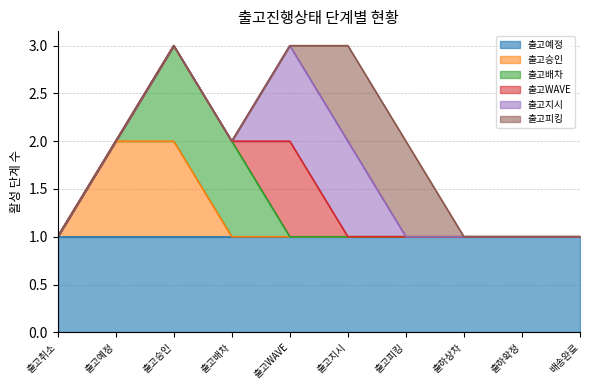

The value of 출고예정 at 출고WAVE is 2. True or false?

False